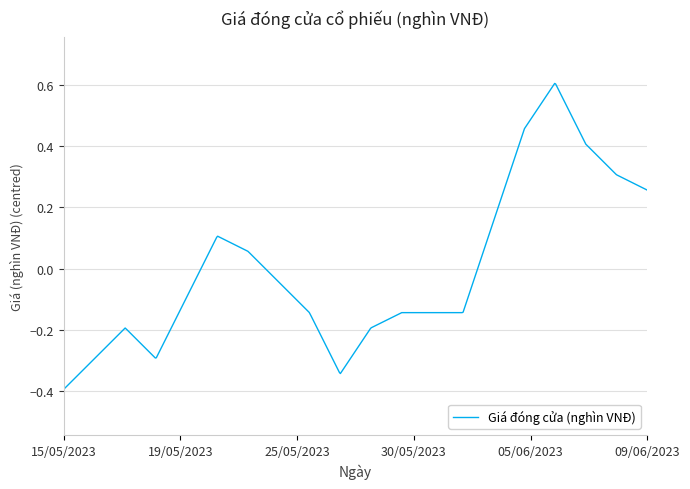

What is the difference between the maximum and minimum values?

1.0